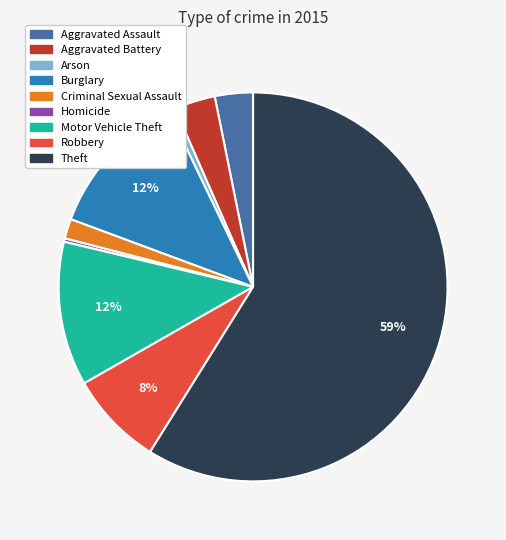

Which slice is the largest?

Theft